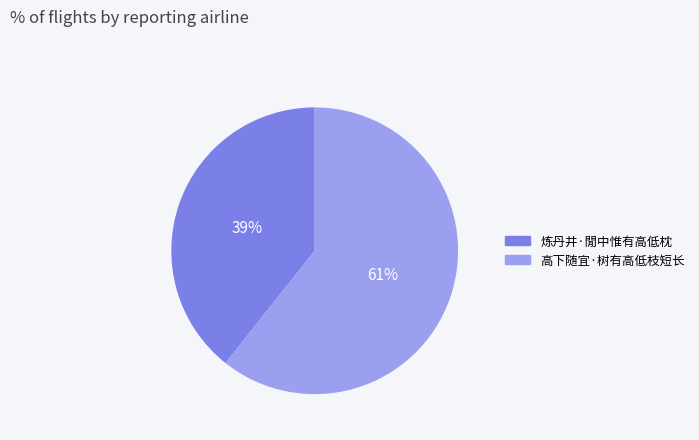

Combined, do 炼丹井·閒中惟有高低枕 and 高下随宜·树有高低枝短长 account for over 50%?

Yes